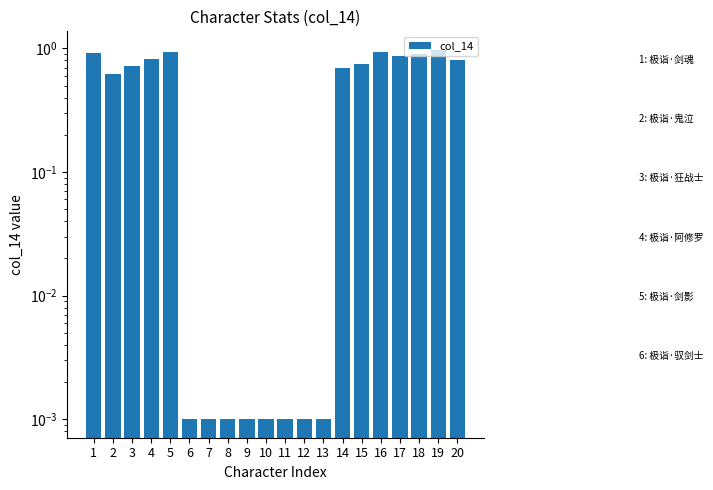

List the labels in order of value, largest first.

19, 16, 5, 1, 18, 17, 4, 20, 15, 3, 14, 2, 6, 7, 8, 9, 10, 11, 12, 13